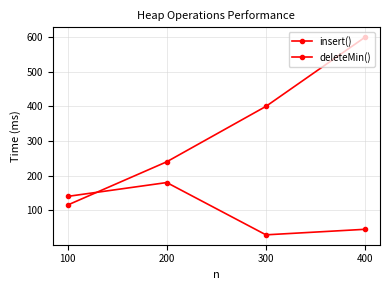

What is the value of the deleteMin() point at the 3rd from the left?

29